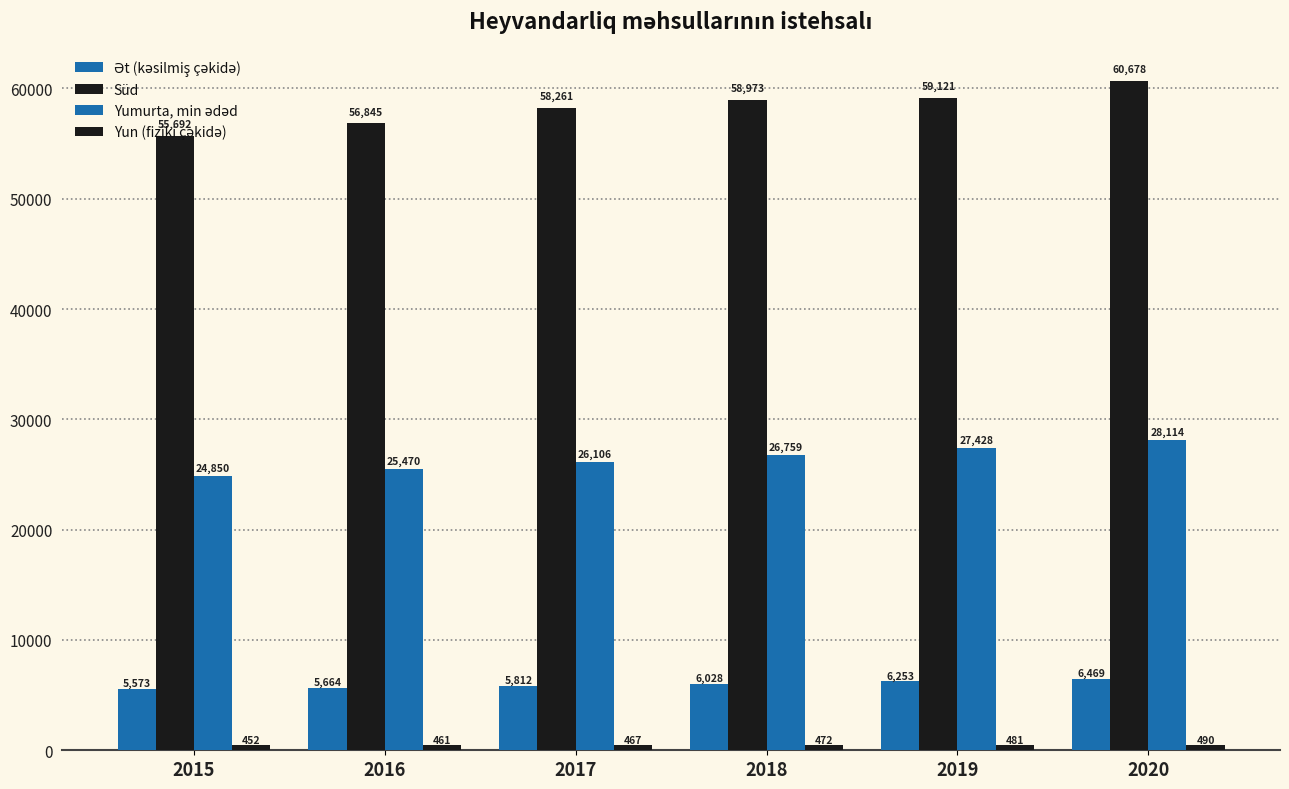

Are the bars horizontal?

No